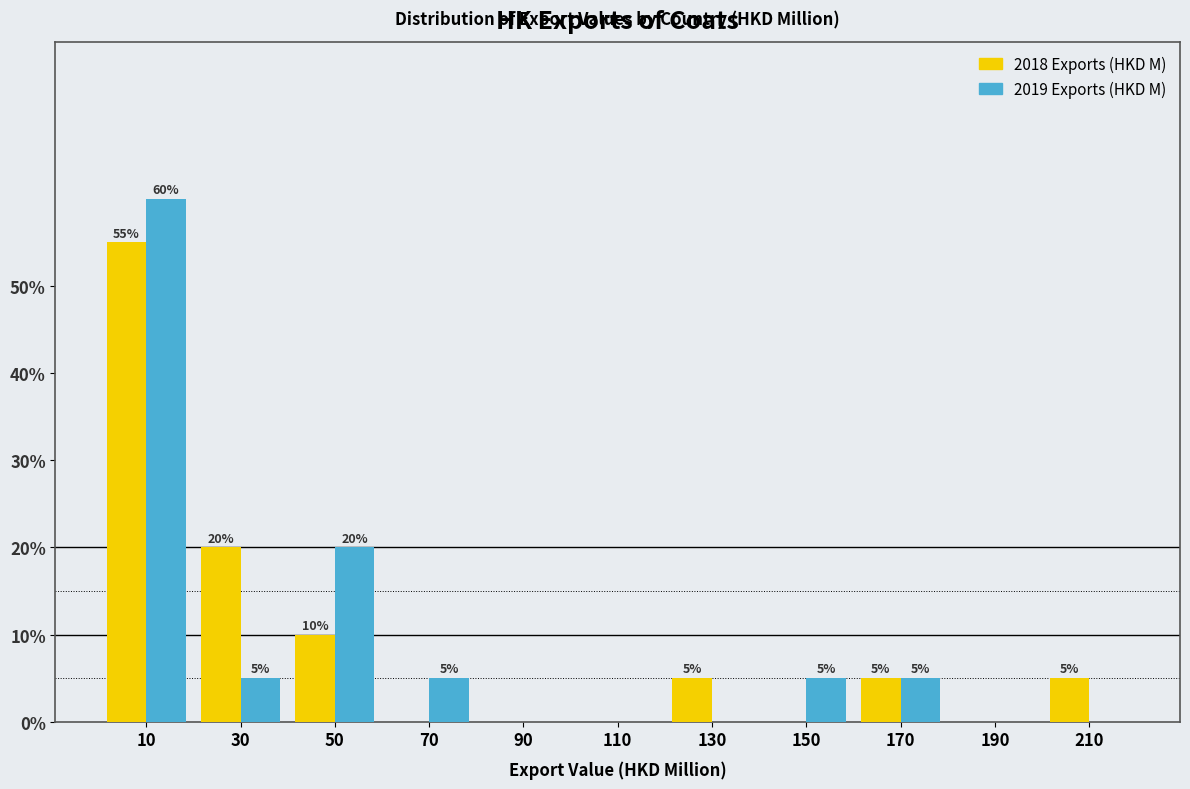

In the 2018 Exports (HKD M) series, which range on the x-axis has the tallest bar?

0 to 20